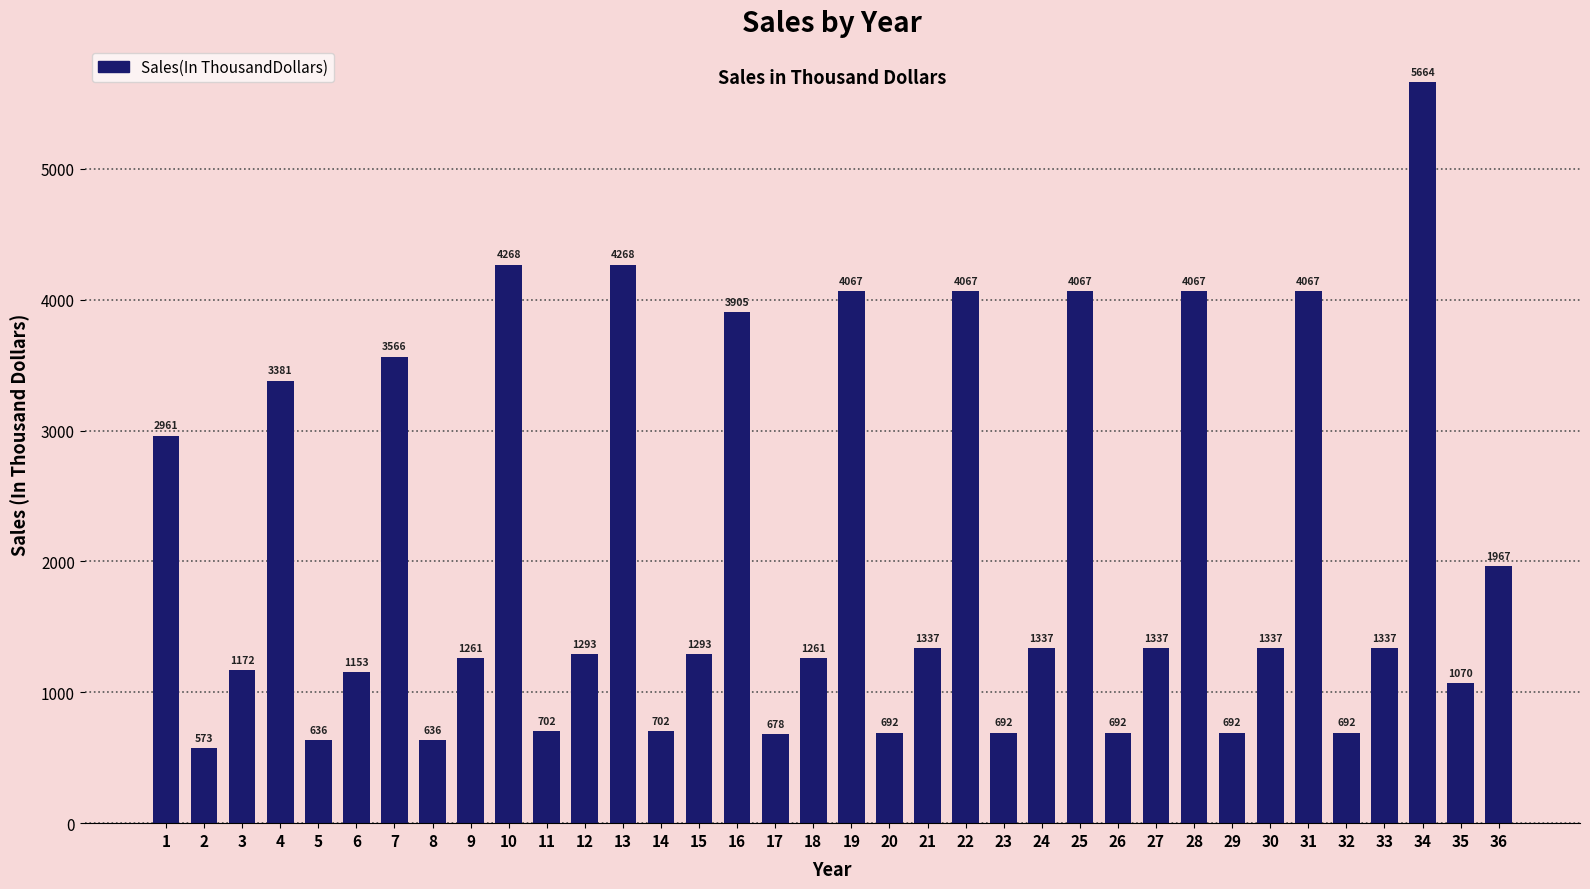

Which category has the highest value across all series?

34